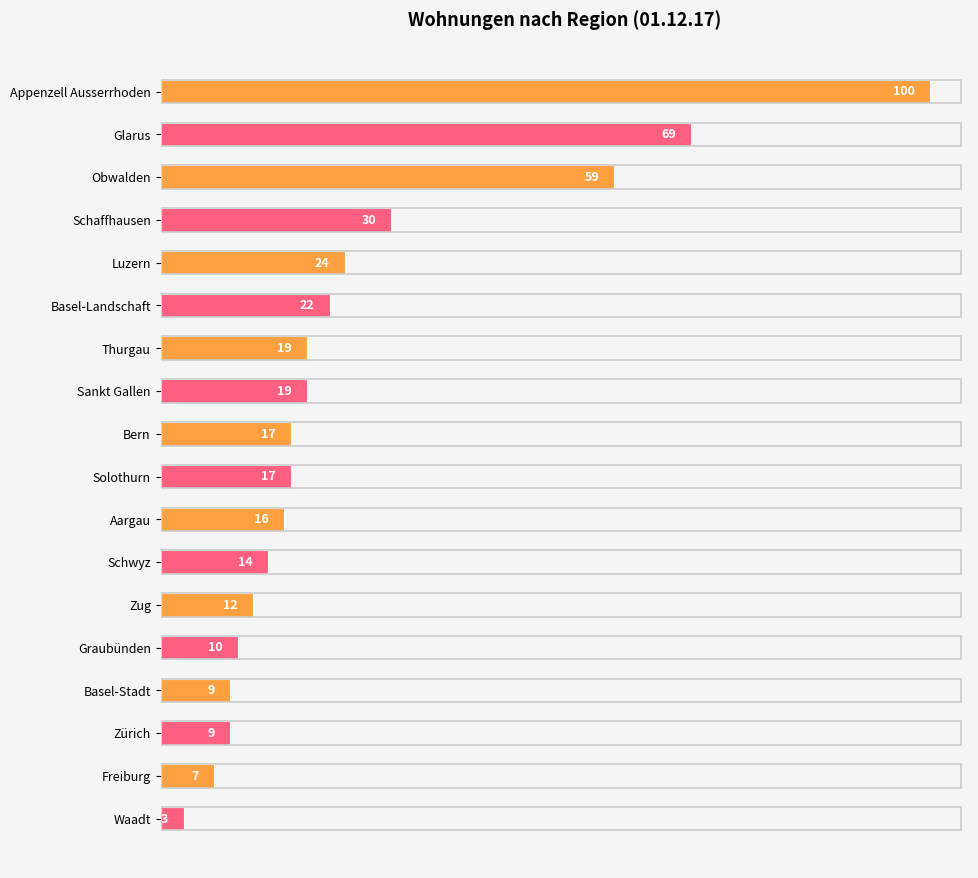

Which label corresponds to the largest value in the chart?

Appenzell Ausserrhoden